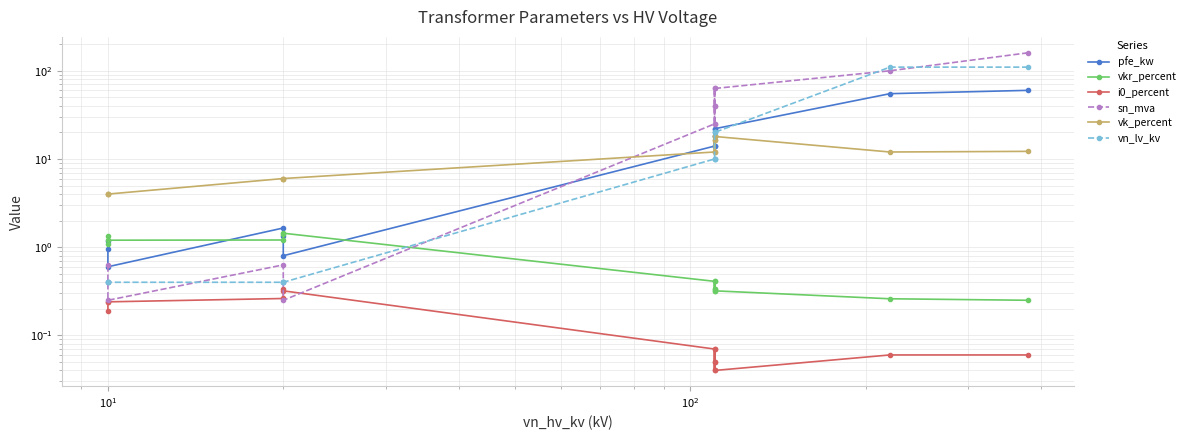

What is the label of the 13th point from the left?

12